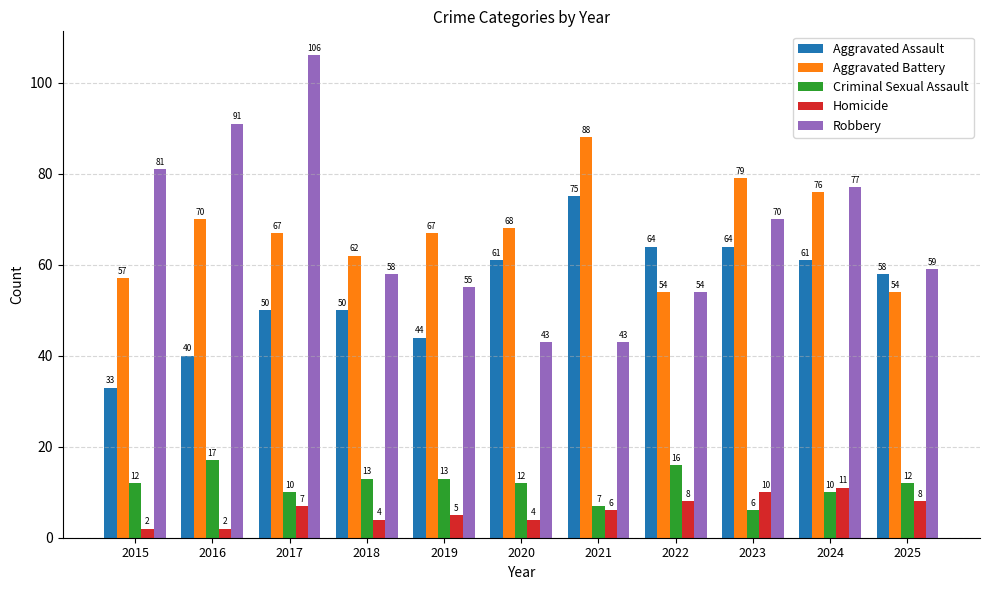

Reading right to left, transcribe all the data shown in this chart.

Aggravated Assault: 2025=58	2024=61	2023=64	2022=64	2021=75	2020=61	2019=44	2018=50	2017=50	2016=40	2015=33
Aggravated Battery: 2025=54	2024=76	2023=79	2022=54	2021=88	2020=68	2019=67	2018=62	2017=67	2016=70	2015=57
Criminal Sexual Assault: 2025=12	2024=10	2023=6	2022=16	2021=7	2020=12	2019=13	2018=13	2017=10	2016=17	2015=12
Homicide: 2025=8	2024=11	2023=10	2022=8	2021=6	2020=4	2019=5	2018=4	2017=7	2016=2	2015=2
Robbery: 2025=59	2024=77	2023=70	2022=54	2021=43	2020=43	2019=55	2018=58	2017=106	2016=91	2015=81